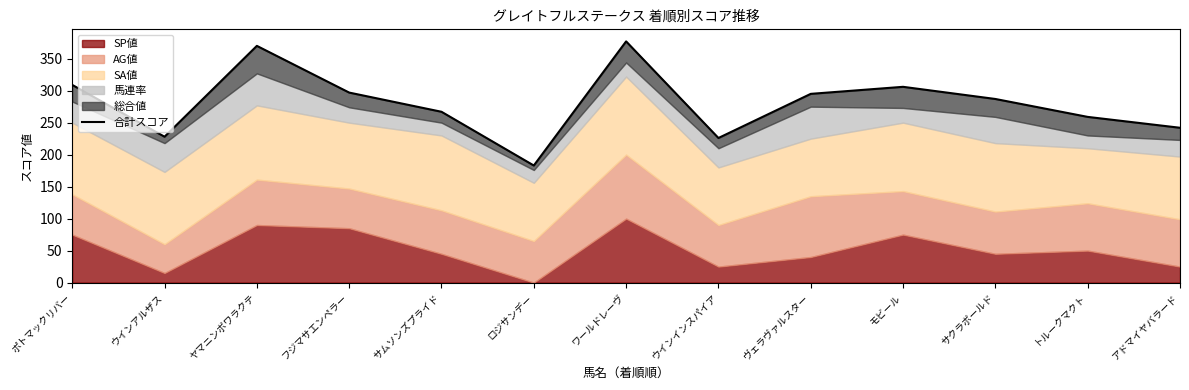

Reading left to right, transcribe all the data shown in this chart.

309	228	370	297	267	183	377	226	295	306	287	259	242